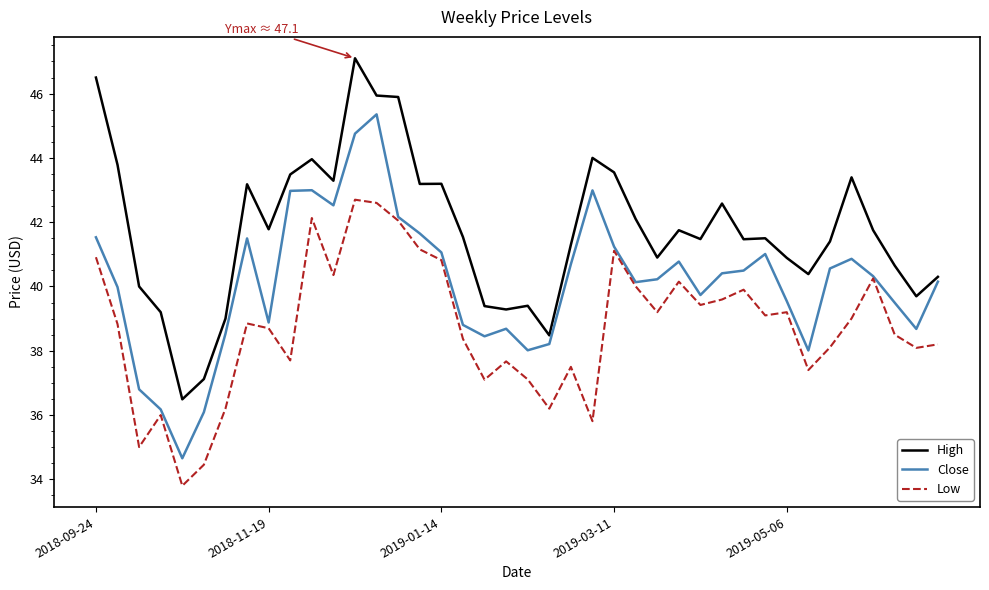

True or false: Low and High intersect in this chart.

False